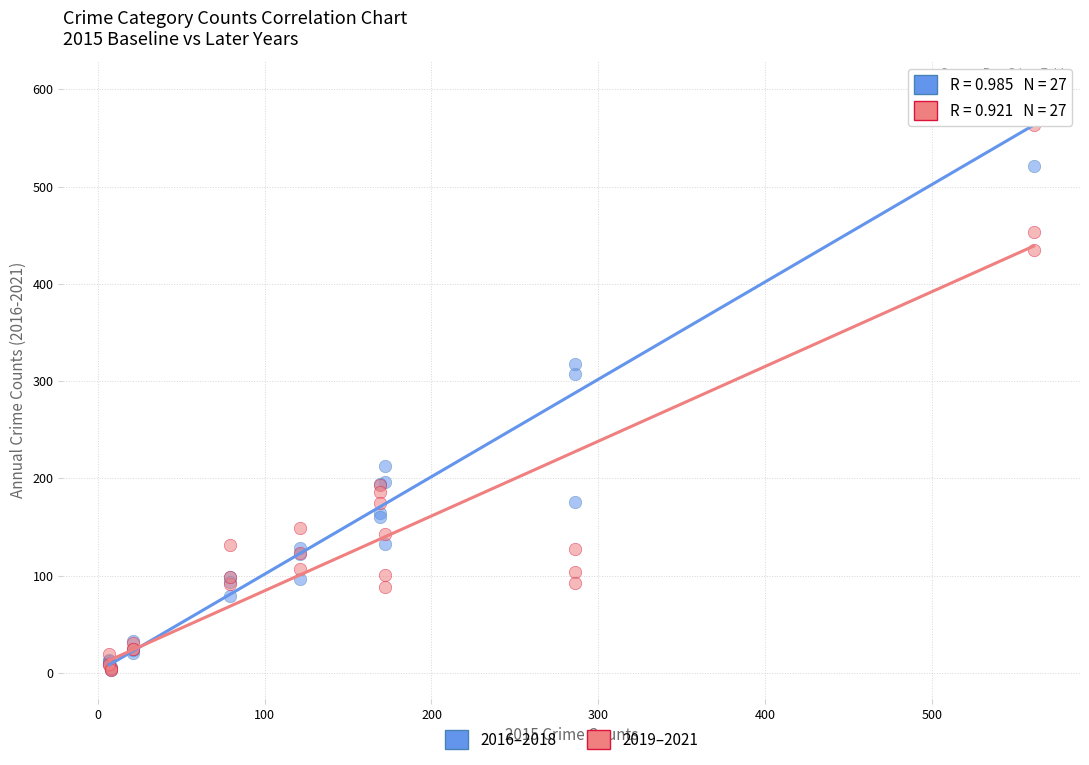

Which series has the largest Y range (max minus min)?

2016–2018